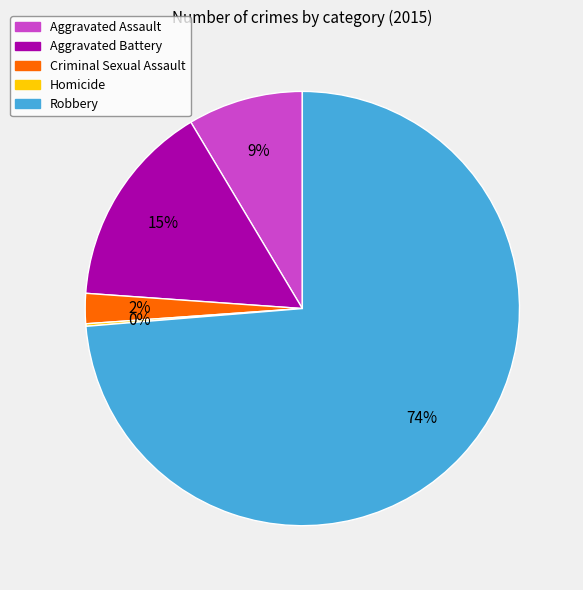

To the nearest percent, what is the difference between the largest and smallest slice percentages?

74%